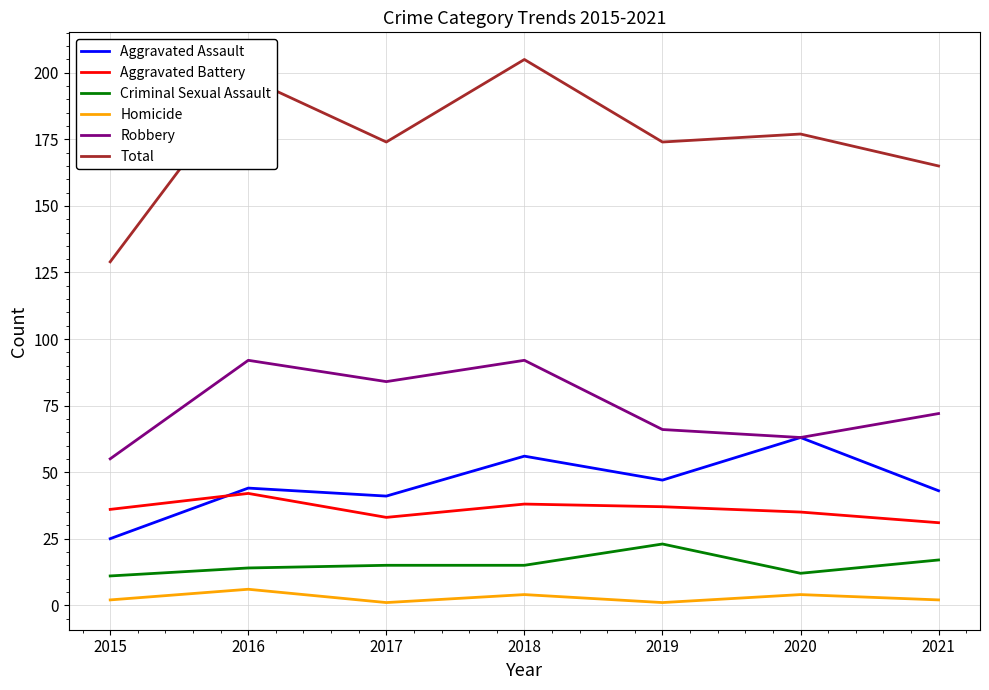

Which series has the largest total across all categories?

Total